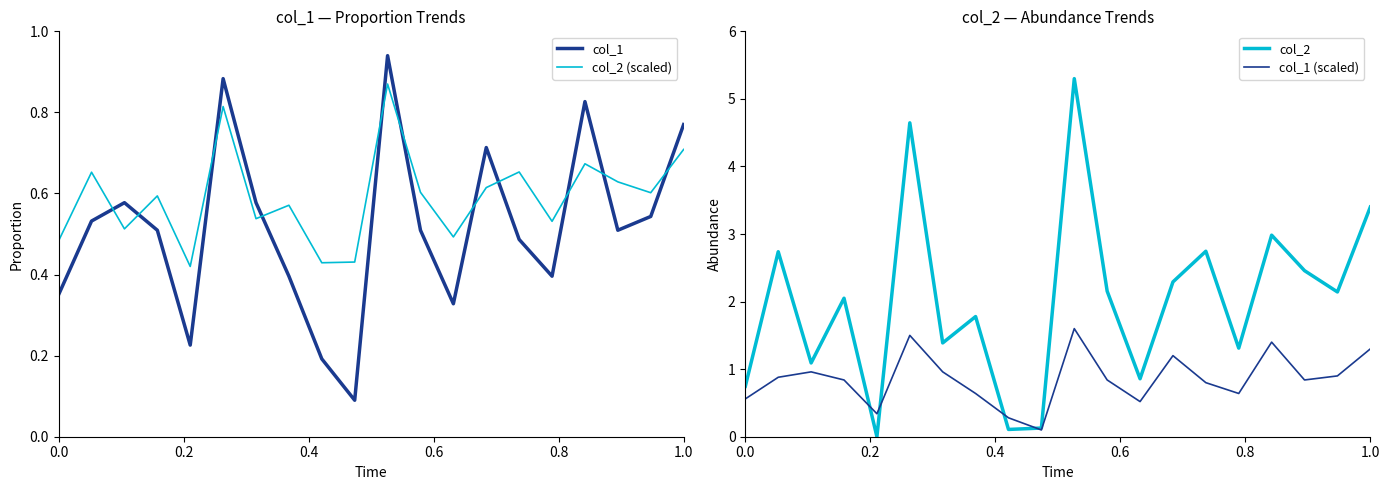

How many times do col_2 (scaled) and col_1 cross each other?

11